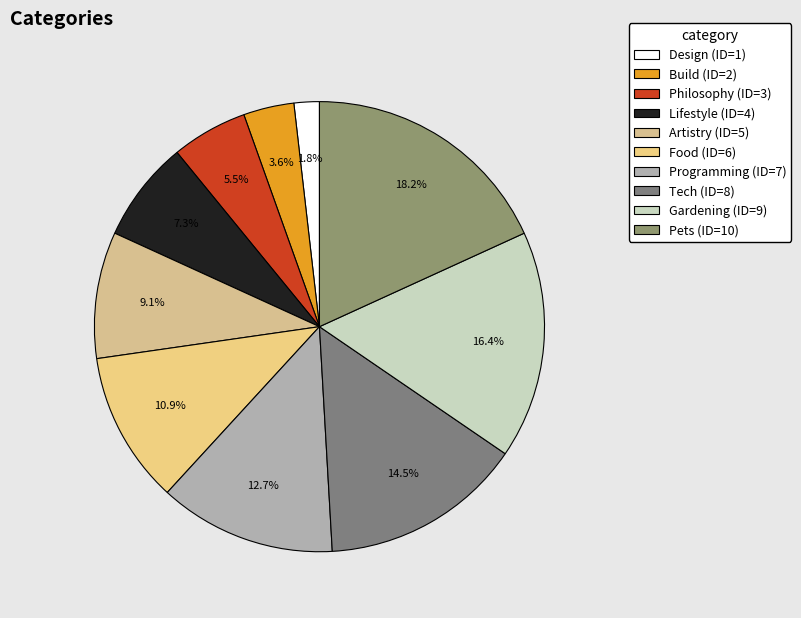

How many segments does this pie chart have?

10